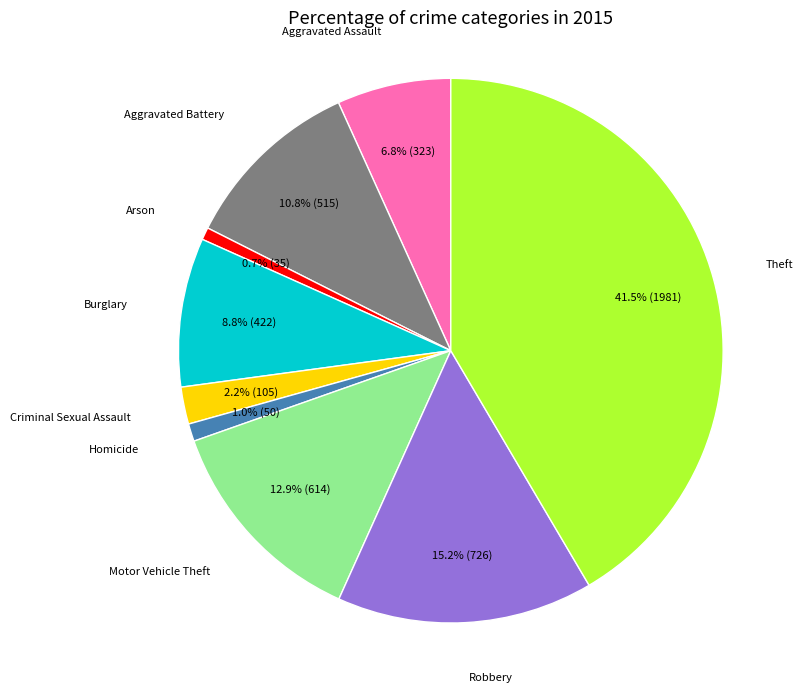

Which has a higher value, Aggravated Assault or Theft?

Theft